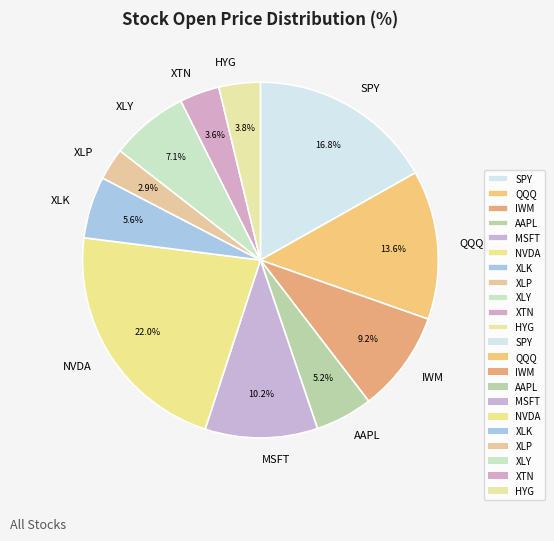

Count the number of slices in the pie.

11